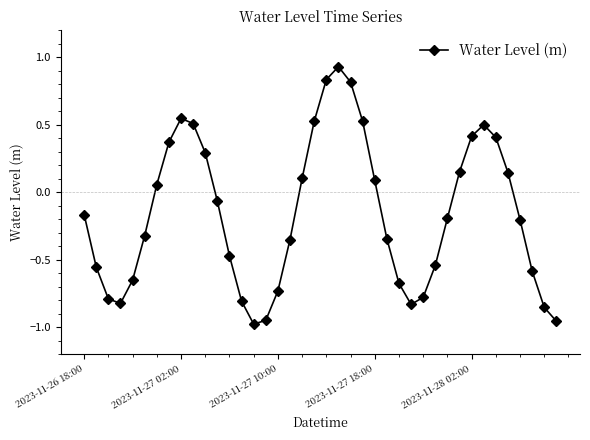

What is the difference between the maximum and second lowest values?

1.9